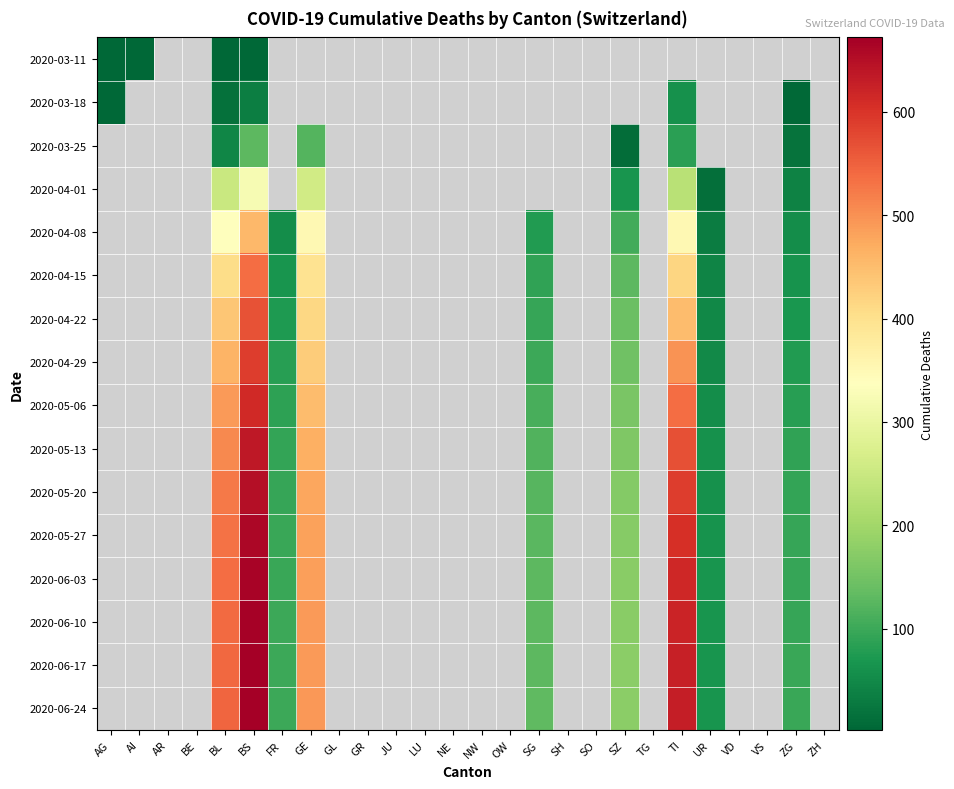

At SH, list the series in order from largest to smallest.

2020-03-11, 2020-03-18, 2020-03-25, 2020-04-01, 2020-04-08, 2020-04-15, 2020-04-22, 2020-04-29, 2020-05-06, 2020-05-13, 2020-05-20, 2020-05-27, 2020-06-03, 2020-06-10, 2020-06-17, 2020-06-24